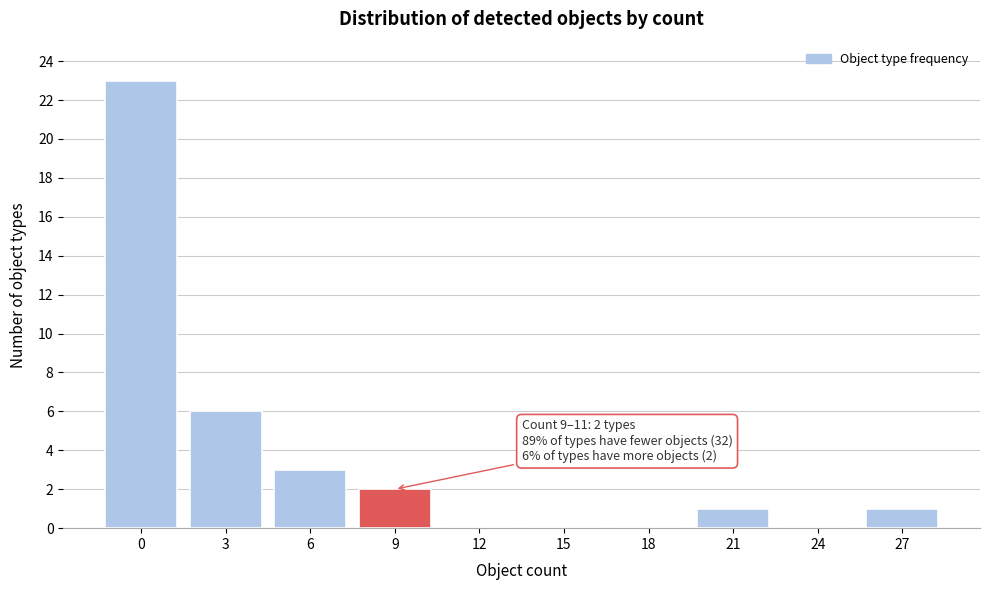

Reading right to left, transcribe all the data shown in this chart.

27=1	24=0	21=1	18=0	15=0	12=0	9=2	6=3	3=6	0=23